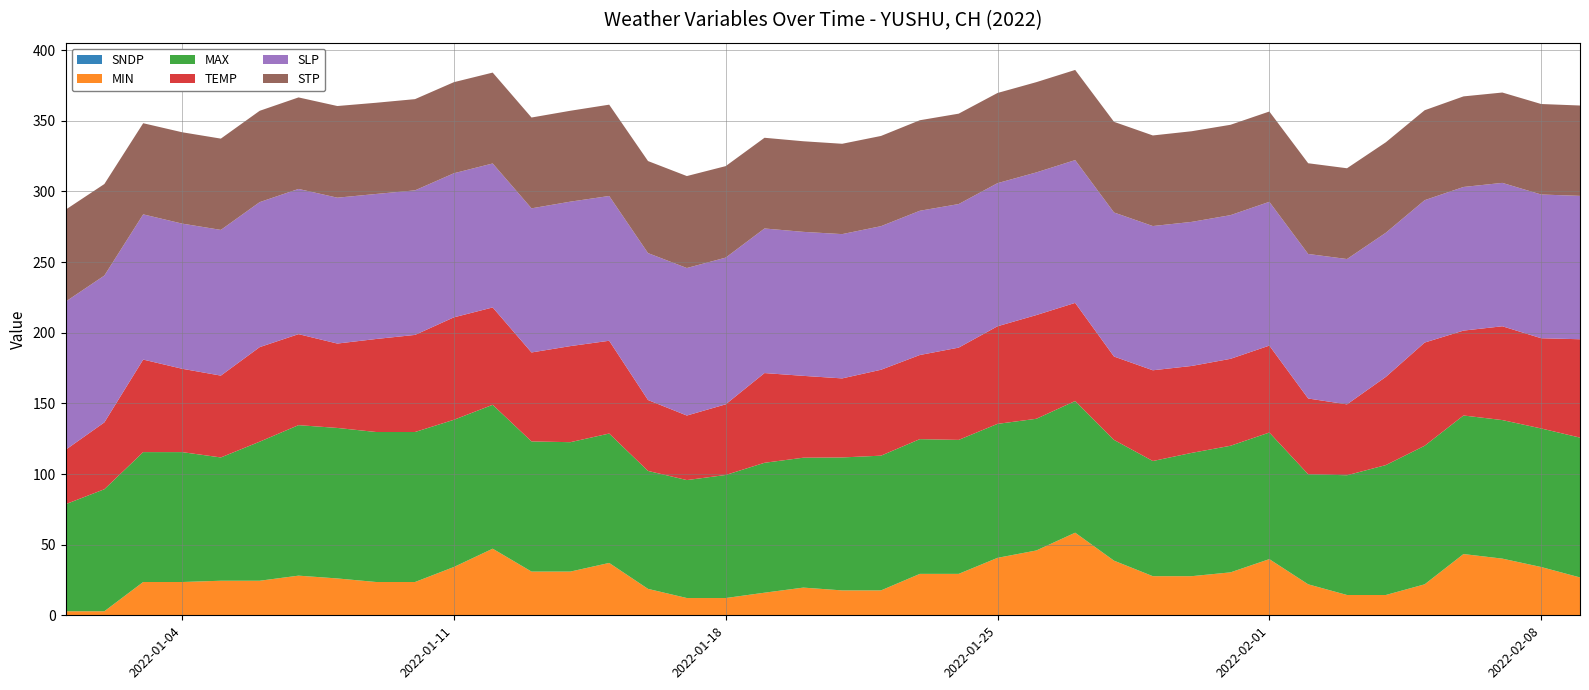

Reading left to right, extract all data points from this chart.

SNDP: 0=0.0	1=0.0	2=0.0	3=0.0	4=0.0	5=0.0	6=0.0	7=0.0	8=0.0	9=0.0	10=0.0	11=0.0	12=0.0	13=0.0	14=0.0	15=0.0	16=0.0	17=0.0	18=0.0	19=0.0	20=0.0	21=0.0	22=0.0	23=0.0	24=0.0	25=0.0	26=0.0	27=0.0	28=0.0	29=0.0	30=0.0	31=0.0	32=0.0	33=0.0	34=0.0	35=0.0	36=0.0	37=0.0	38=0.0	39=0.0
MIN: 0=2.8	1=2.8	2=23.5	3=23.5	4=24.4	5=24.4	6=28.0	7=26.1	8=23.5	9=23.5	10=34.2	11=47.1	12=30.9	13=30.9	14=37.0	15=18.7	16=12.2	17=12.2	18=16.0	19=19.6	20=17.6	21=17.6	22=29.3	23=29.3	24=40.6	25=45.9	26=58.5	27=38.7	28=27.7	29=27.7	30=30.4	31=39.7	32=21.9	33=14.4	34=14.4	35=21.9	36=43.3	37=40.1	38=34.2	39=26.8
MAX: 0=75.7	1=86.4	2=91.9	3=91.9	4=87.3	5=98.4	6=106.5	7=106.5	8=106.2	9=106.2	10=104.2	11=101.8	12=92.1	13=91.6	14=91.6	15=83.5	16=83.5	17=87.1	18=91.9	19=91.9	20=94.1	21=95.4	22=95.4	23=94.8	24=94.8	25=93.2	26=93.2	27=85.5	28=81.5	29=87.3	30=89.6	31=89.6	32=77.9	33=84.7	34=91.9	35=98.1	36=98.1	37=98.1	38=98.1	39=99.0
TEMP: 0=38.5	1=47.3	2=65.5	3=59.0	4=57.9	5=66.9	6=64.4	7=59.7	8=65.8	9=68.7	10=72.5	11=68.9	12=63.0	13=68.0	14=65.7	15=50.2	16=45.7	17=50.0	18=63.5	19=57.9	20=55.9	21=60.8	22=59.5	23=65.3	24=69.1	25=73.4	26=69.4	27=59.0	28=64.2	29=61.5	30=61.5	31=61.5	32=53.6	33=50.2	34=62.4	35=73.0	36=60.1	37=66.4	38=63.9	39=69.6
SLP: 0=104.9	1=103.9	2=102.8	3=102.7	4=103.1	5=102.6	6=102.8	7=103.2	8=102.6	9=102.3	10=102.0	11=101.9	12=102.0	13=102.2	14=102.5	15=104.0	16=104.4	17=103.8	18=102.3	19=101.9	20=102.1	21=101.6	22=102.1	23=101.6	24=101.3	25=101.0	26=101.1	27=102.0	28=102.1	29=102.0	30=101.7	31=101.8	32=102.3	33=102.8	34=102.0	35=100.8	36=101.7	37=101.5	38=101.7	39=101.5
STP: 0=65.1	1=64.8	2=64.5	3=64.7	4=64.6	5=64.6	6=64.8	7=64.9	8=64.5	9=64.5	10=64.5	11=64.3	12=64.3	13=64.3	14=64.6	15=65.1	16=65.1	17=64.8	18=64.2	19=64.1	20=63.9	21=63.9	22=64.1	23=64.0	24=63.8	25=63.9	26=63.8	27=64.2	28=64.1	29=64.2	30=64.0	31=63.9	32=64.2	33=64.2	34=64.0	35=63.6	36=64.1	37=63.9	38=64.0	39=64.0